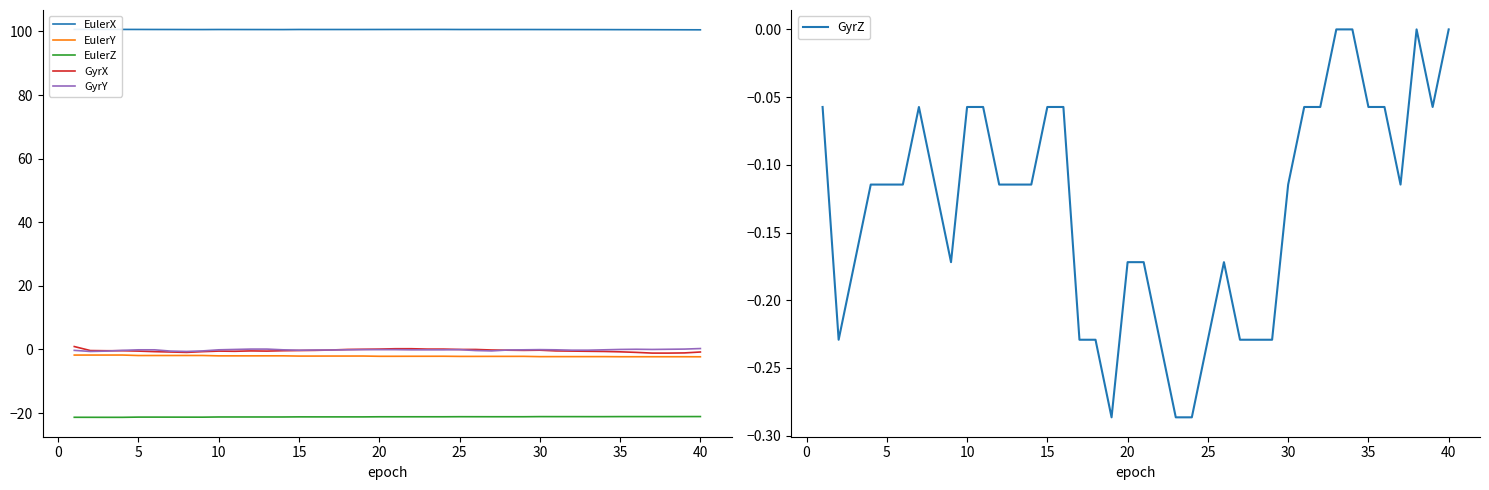

What is the difference between the second highest and minimum values in the GyrY series?

0.7